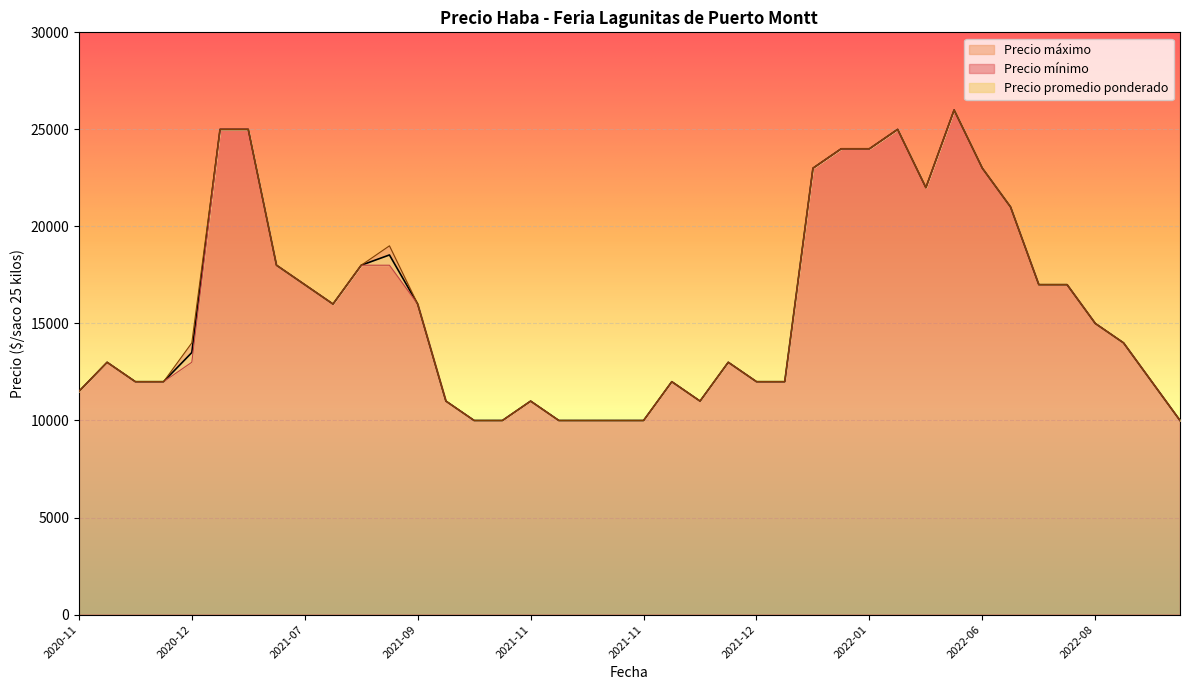

What is the highest value of the Precio minimo series?

26000